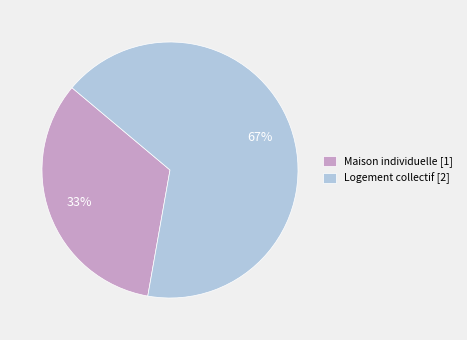

To the nearest percent, what portion does Maison individuelle represent?

33%